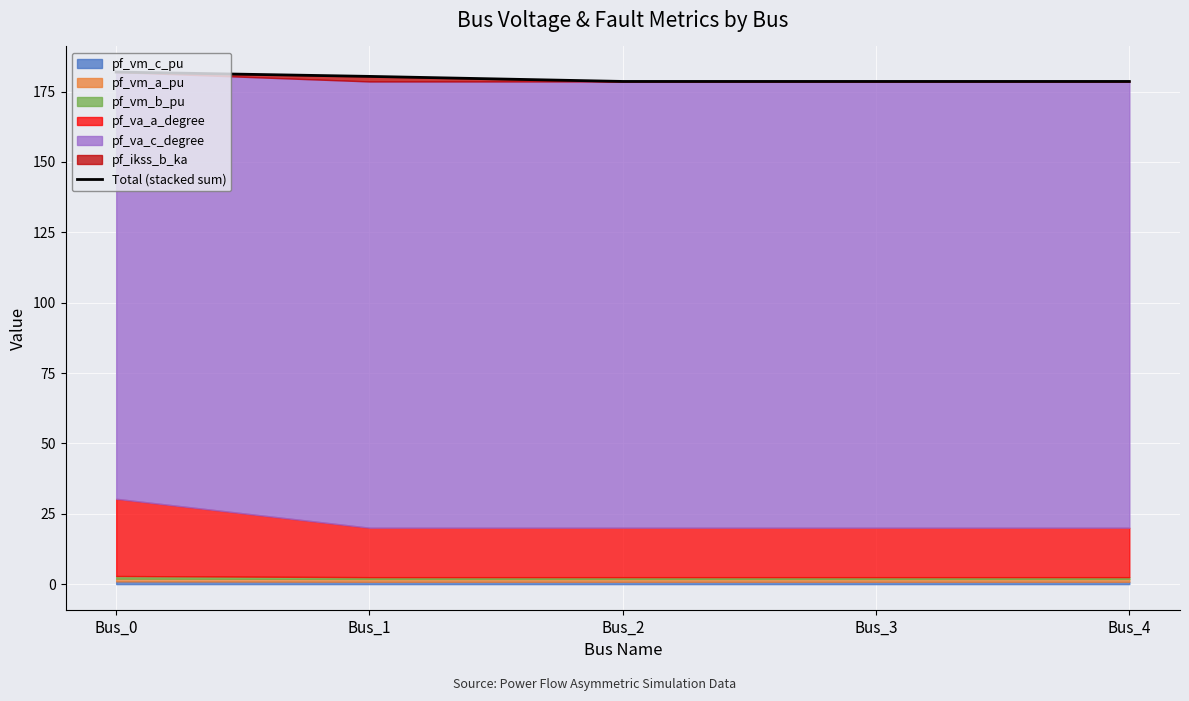

Rank the categories by value from lowest to highest.

Bus_2, Bus_3, Bus_4, Bus_1, Bus_0